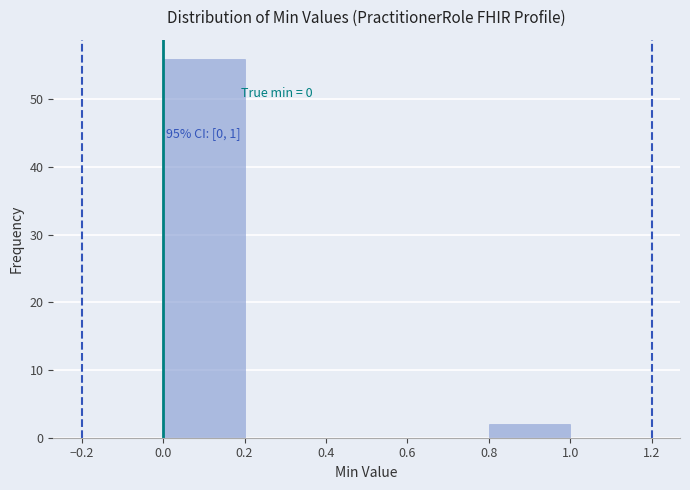

Over which range of the x-axis is the bar tallest?

0.0 to 0.2